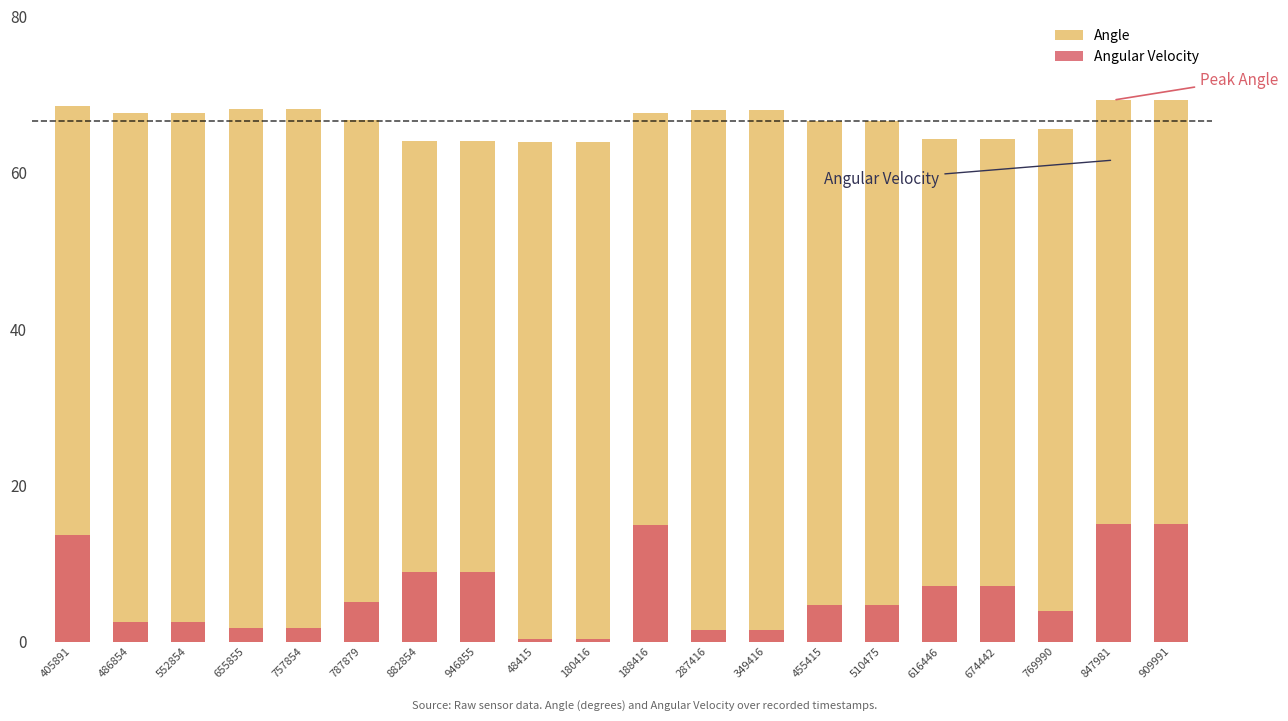

What is the spread (max minus min) of values at 510475?

62.0